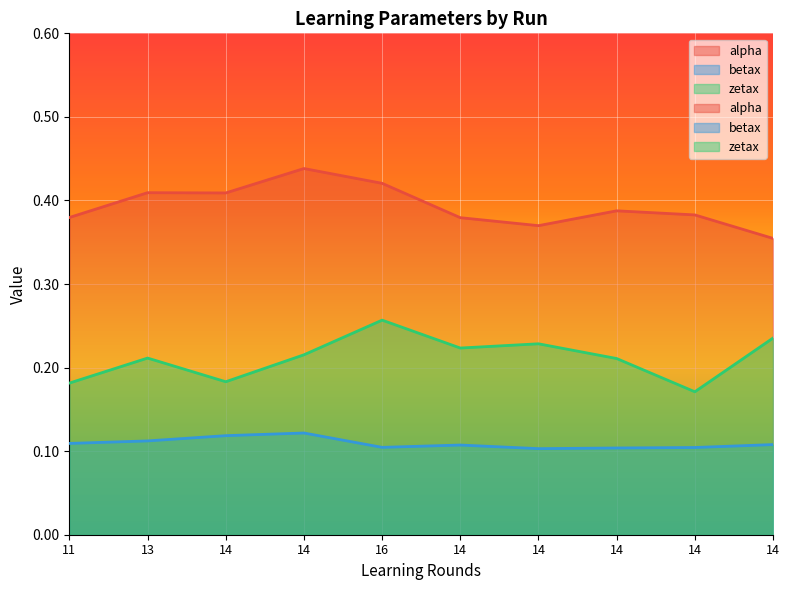

The value of zetax at 14 is 0.2. True or false?

True